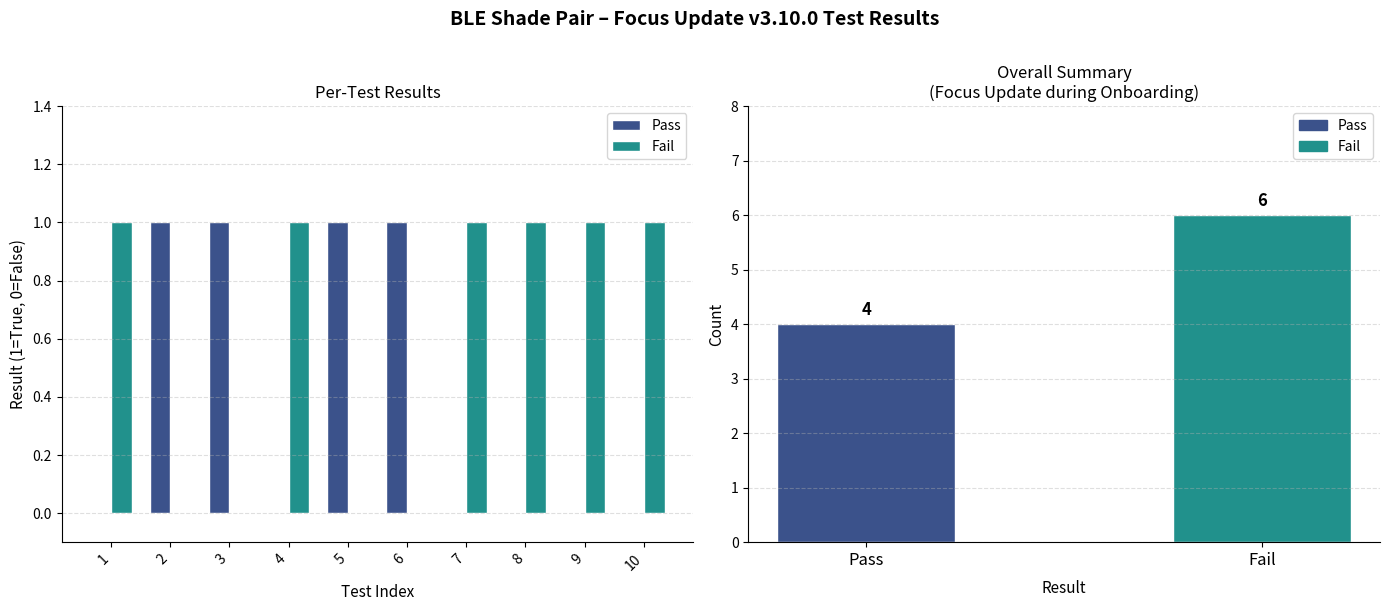

Rank the series by their maximum value, from lowest to highest.

Pass, Fail